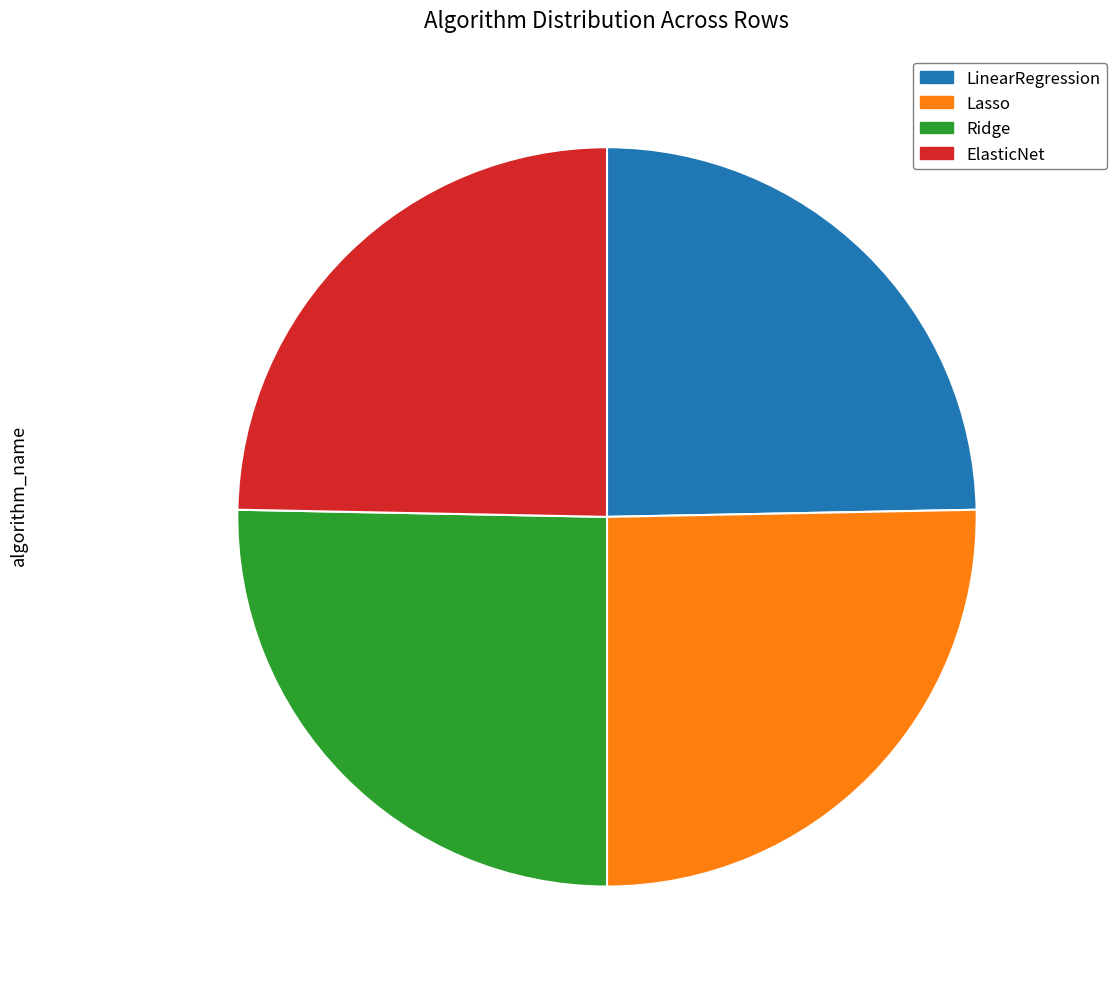

Approximately how many times larger is the value at Ridge compared to Lasso?

1.0